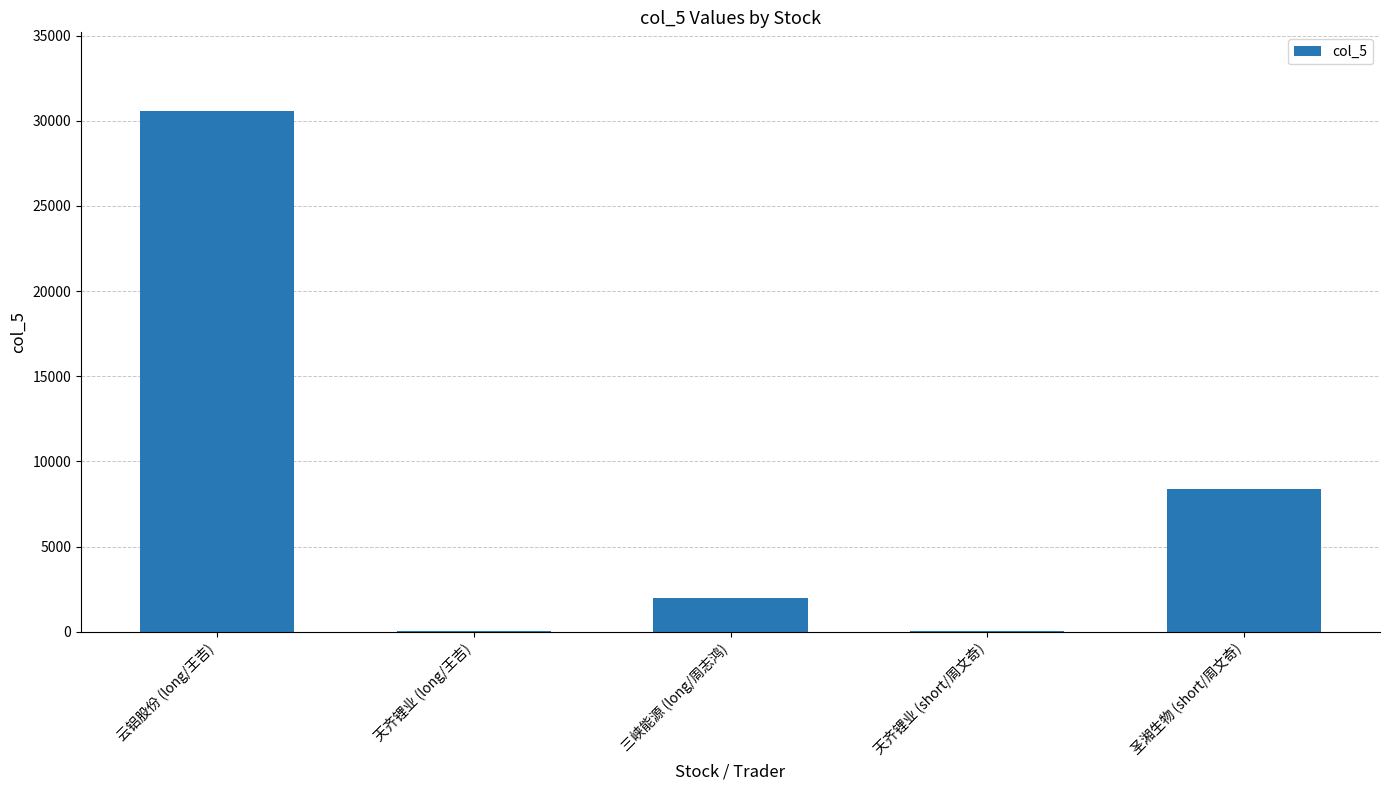

What is the change in value from 云铝股份 (long/王吉) to 圣湘生物 (short/周文奇)?

-22200